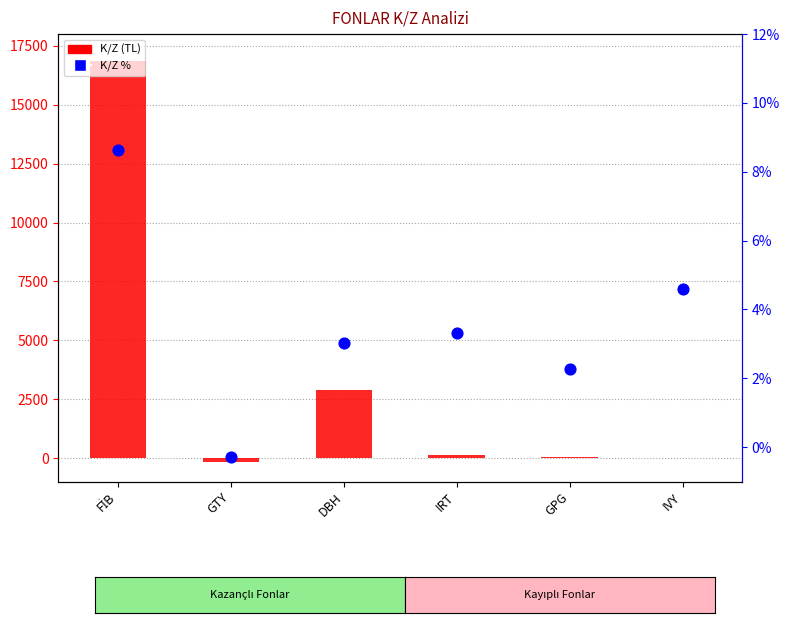

Is the value of K/Z (TL) at IRT greater than the value of K/Z % at IVY?

Yes